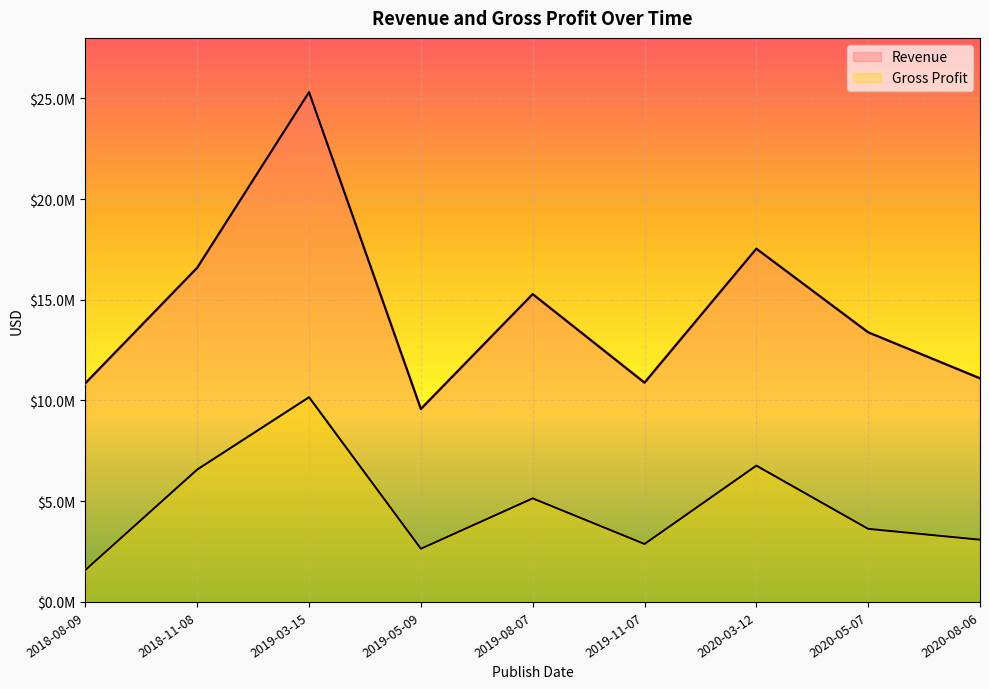

At which category is the sum across all series the highest?

2019-03-15